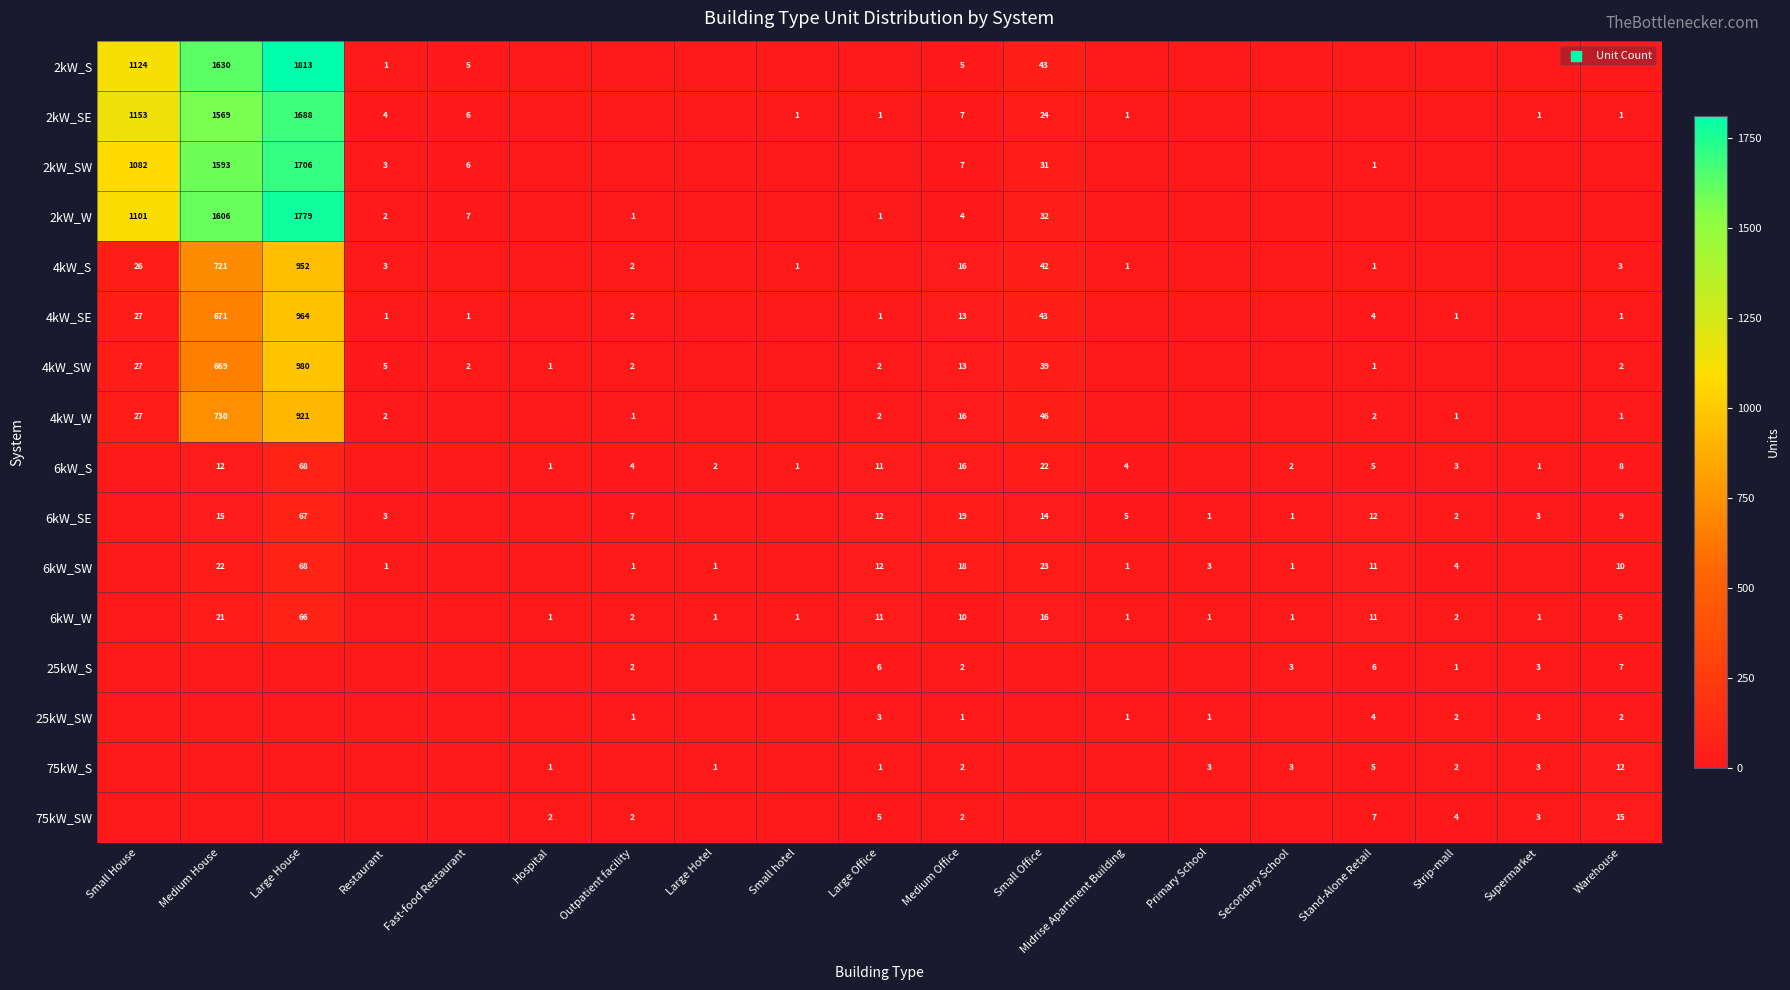

Is the value of 4kW_S at Small Office greater than the value of 4kW_SW at Restaurant?

Yes